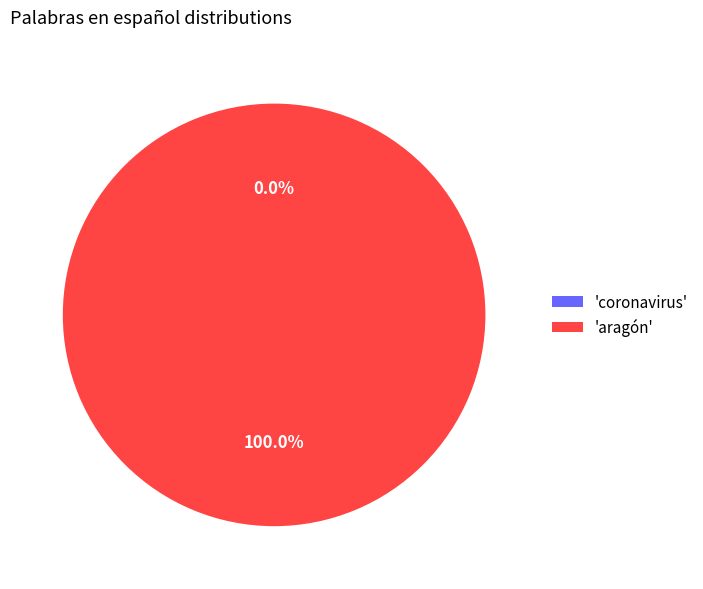

Does aragón account for over 50% of the chart?

Yes